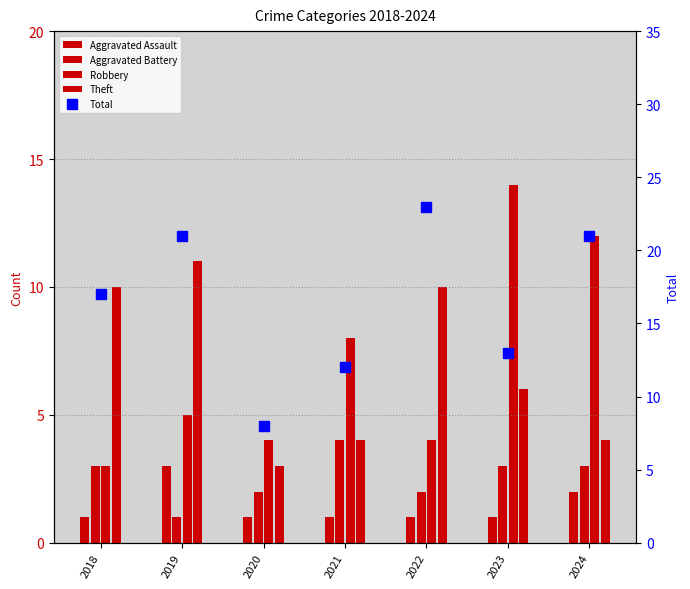

Read the Theft value at 2021.

4